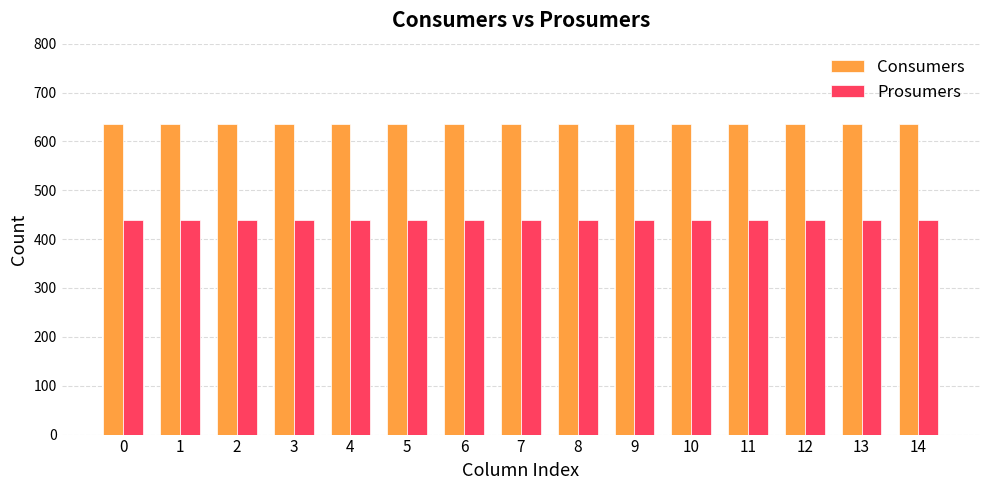

How many bars are there in total?

30